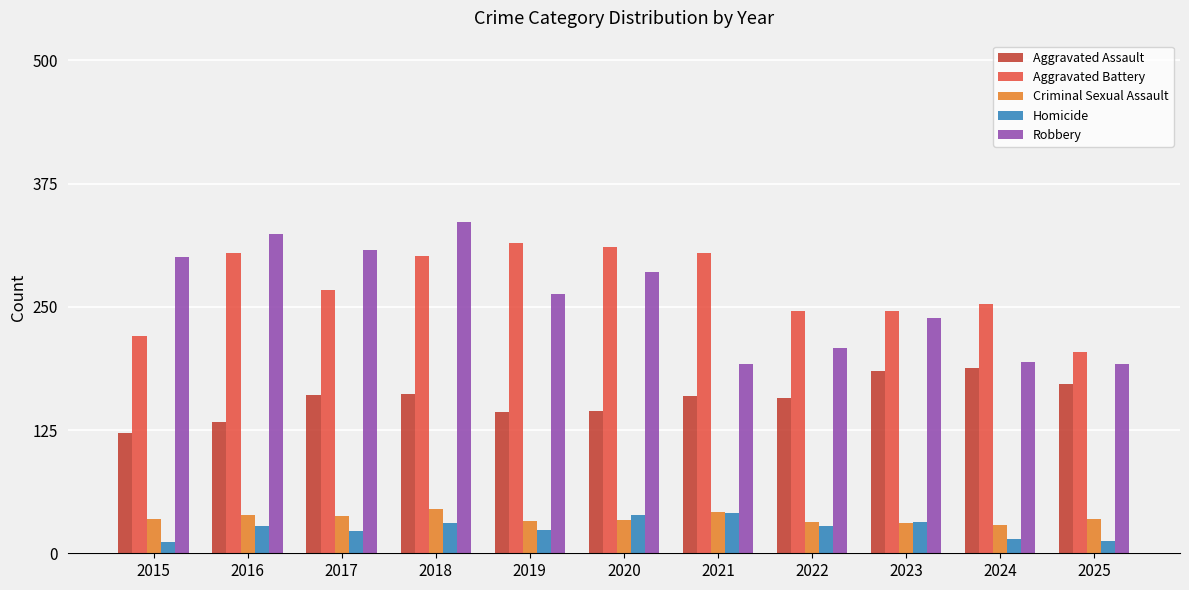

At which category is the sum across all series the highest?

2018